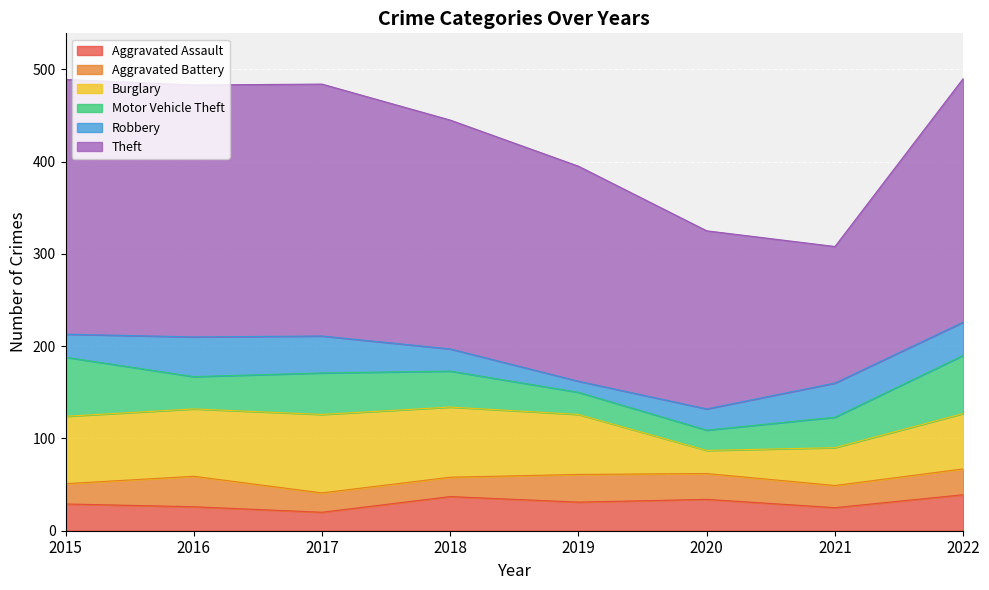

How many distinct data groups are displayed?

6